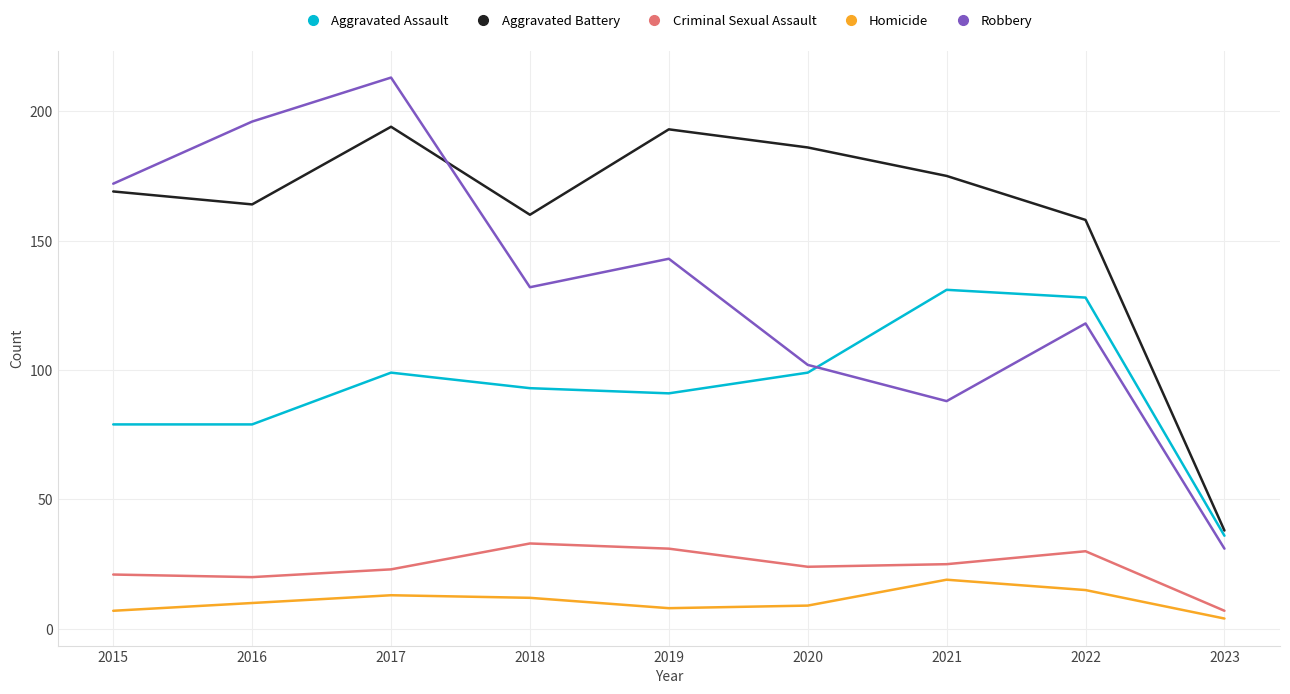

What is the smallest value displayed?

4